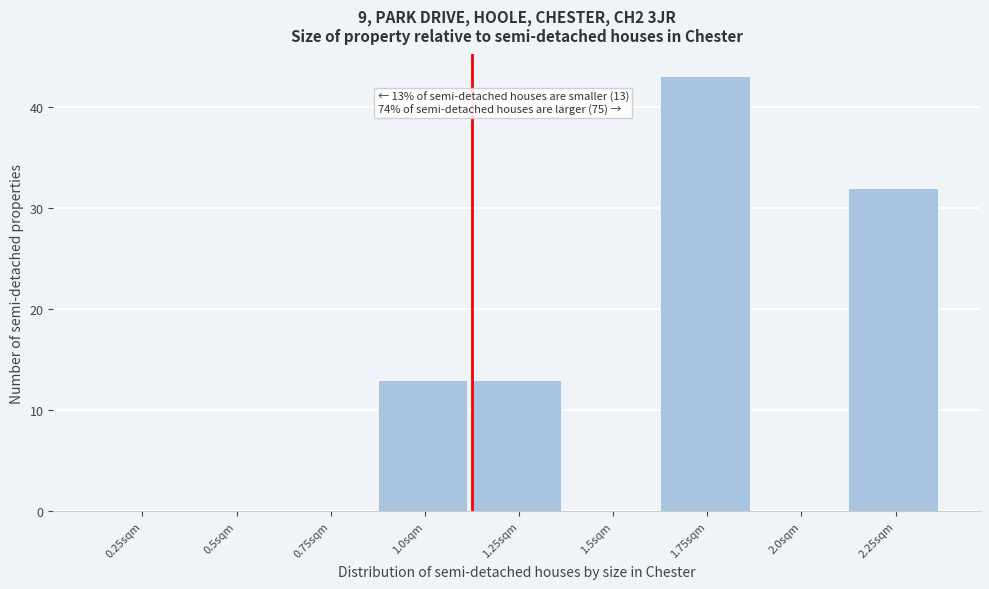

Reading left to right, extract all data points from this chart.

0.25sqm=0	0.5sqm=0	0.75sqm=0	1.0sqm=13	1.25sqm=13	1.5sqm=0	1.75sqm=43	2.0sqm=0	2.25sqm=32